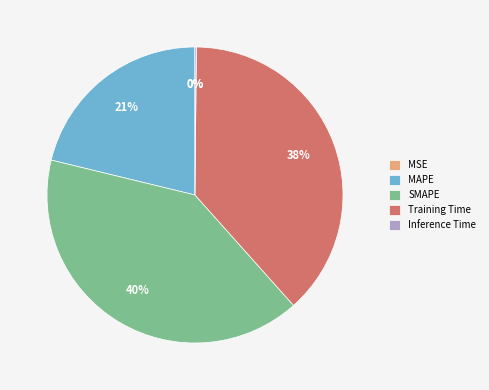

Is there a majority slice in this chart?

No